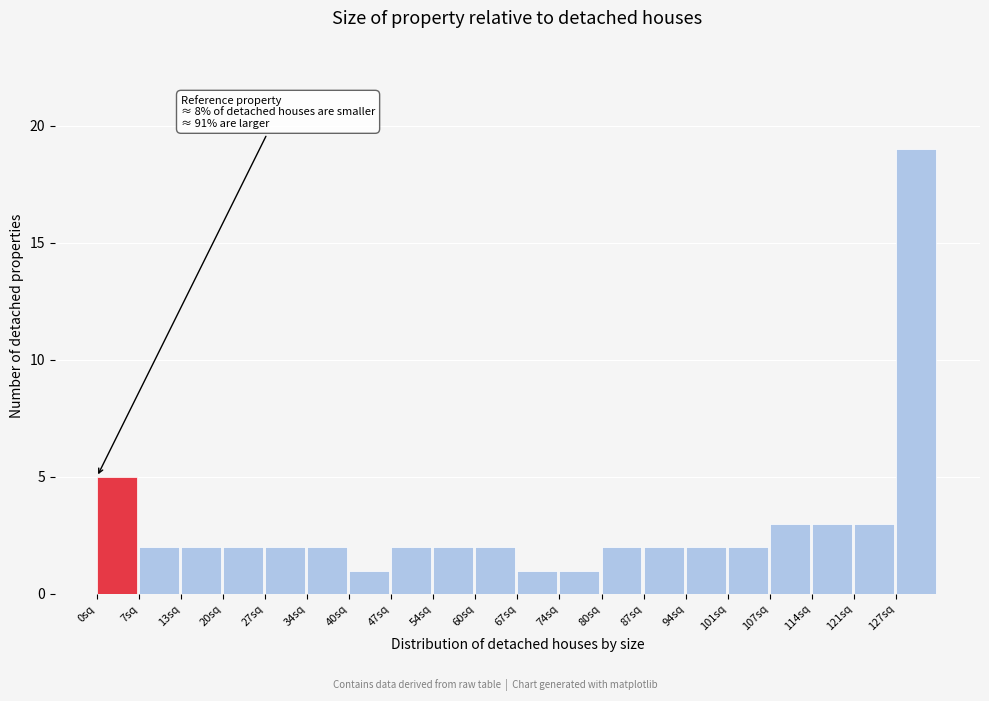

Over which range of the x-axis is the bar tallest?

127 to 134